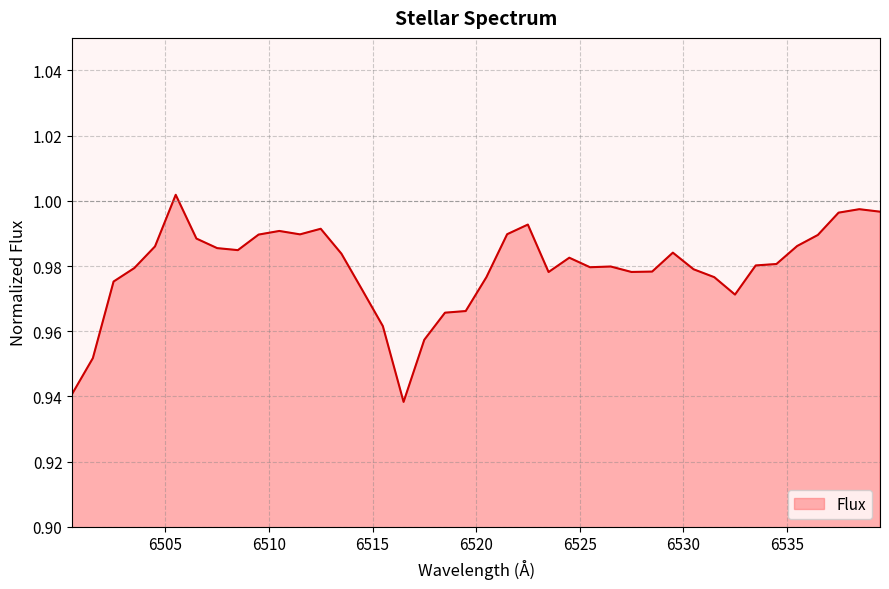

Where is the first local minimum?

6508.5